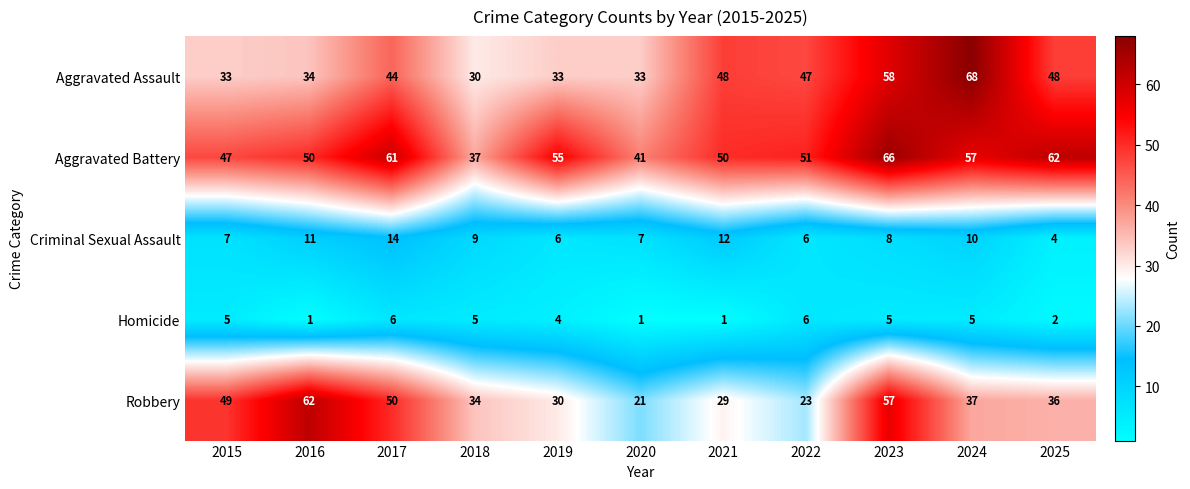

Which series has the largest total across all categories?

Aggravated Battery